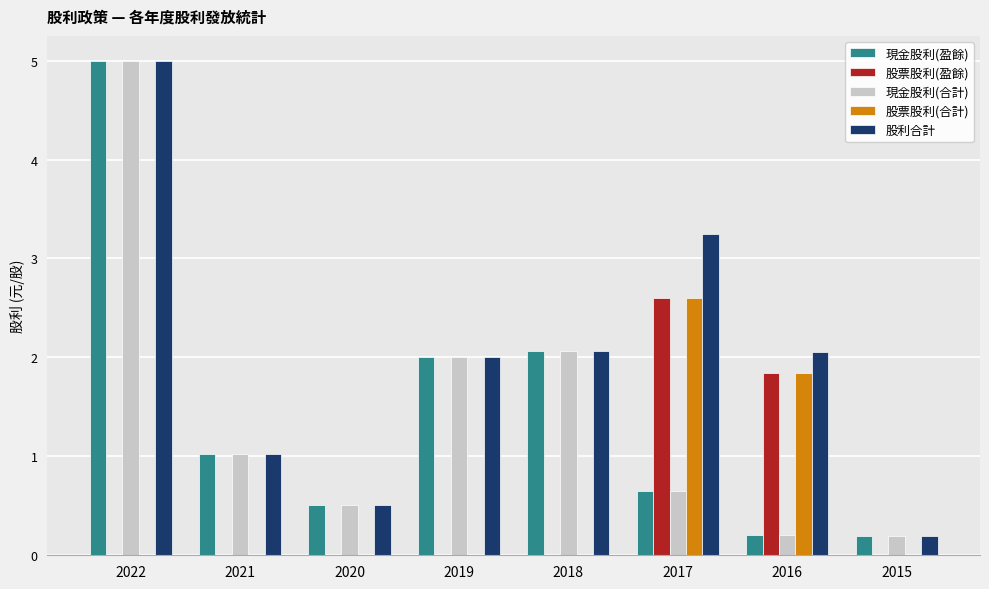

What is the total value across all series at 2019?

6.0